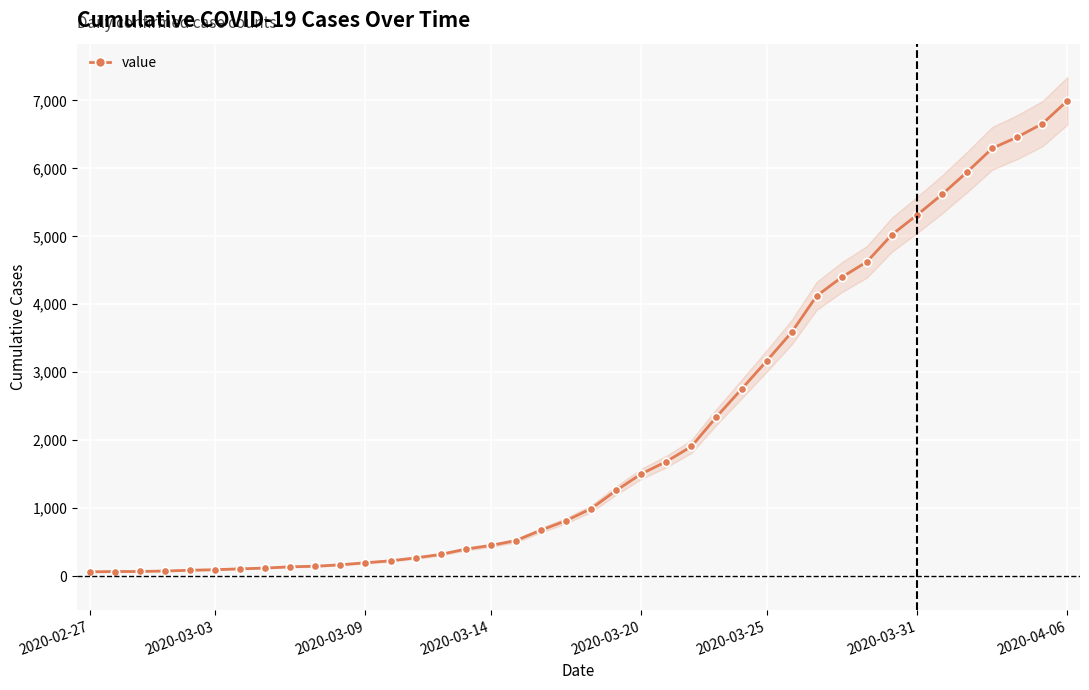

At which label does value reach its peak?

2020-04-06